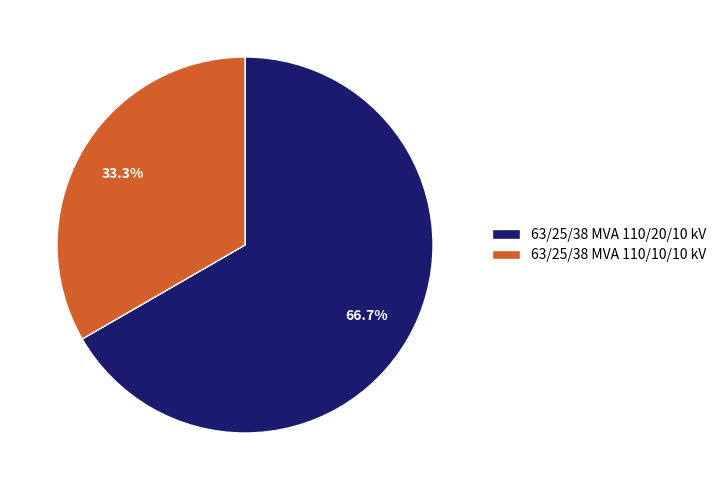

What is the smallest slice in the pie chart?

63/25/38 MVA 110/10/10 kV